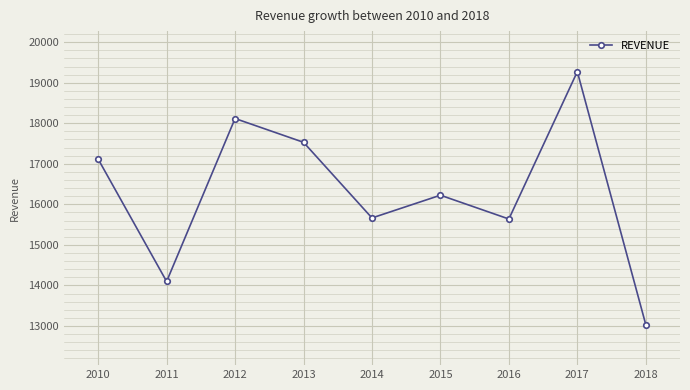

What is the sum of all values?

146692